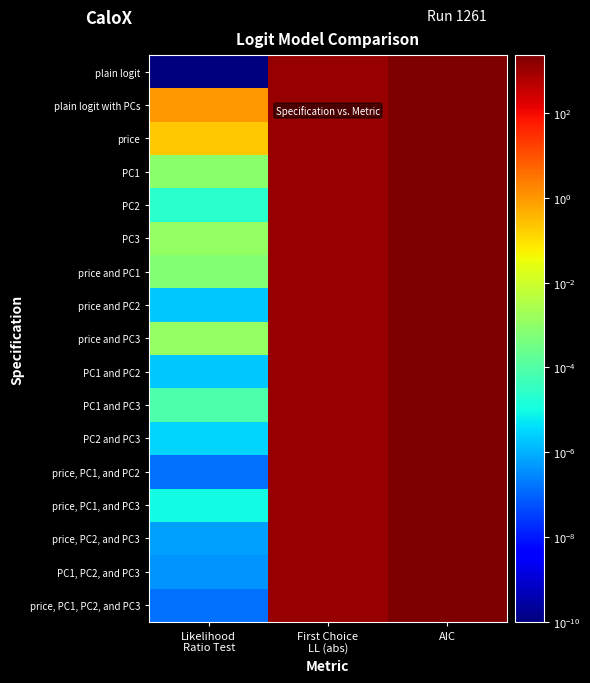

What is the total value across all series at First Choice
LL (abs)?

19514.1